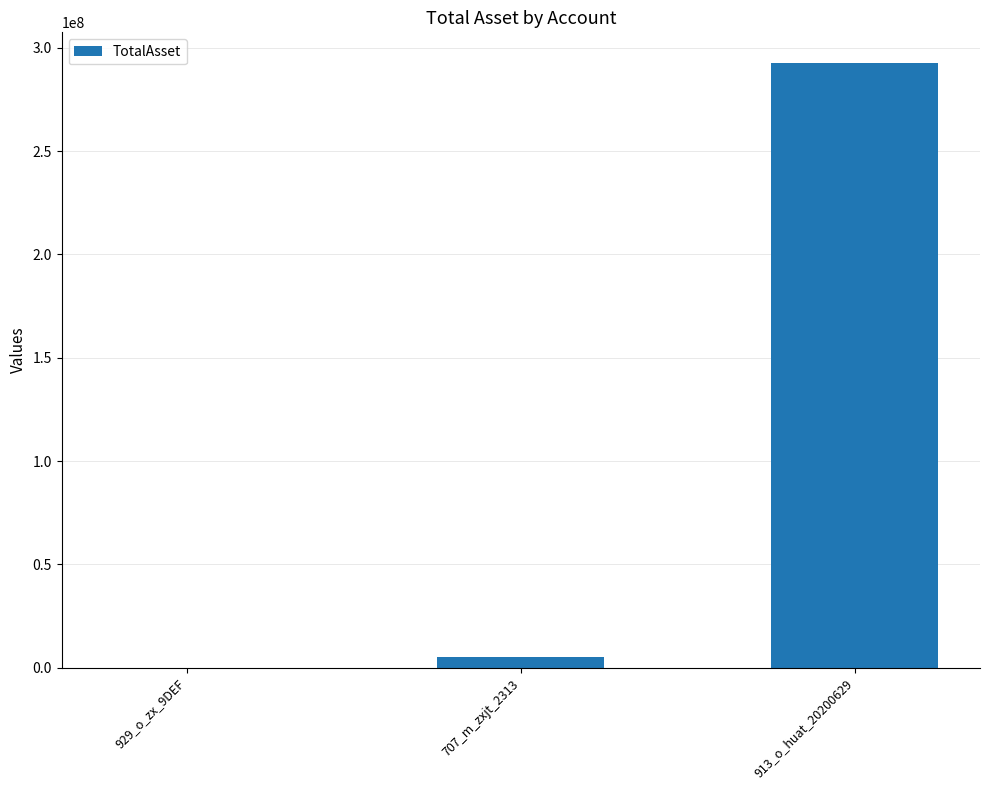

How many values are above zero?

2